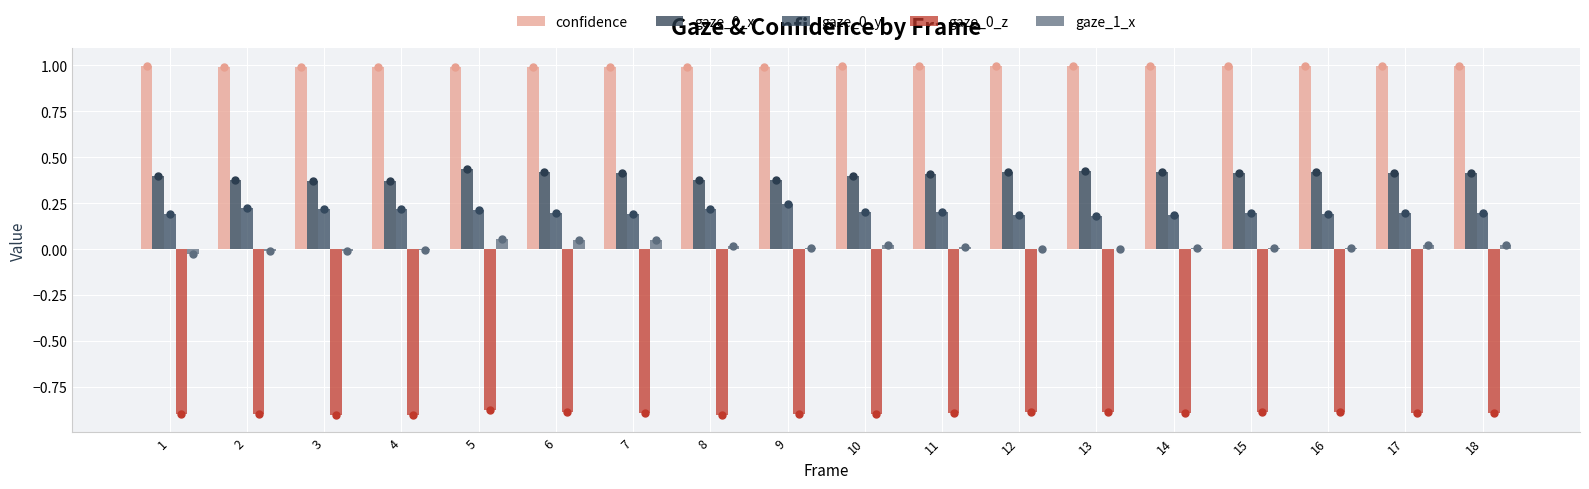

What is the total value across all series at 18?

0.7